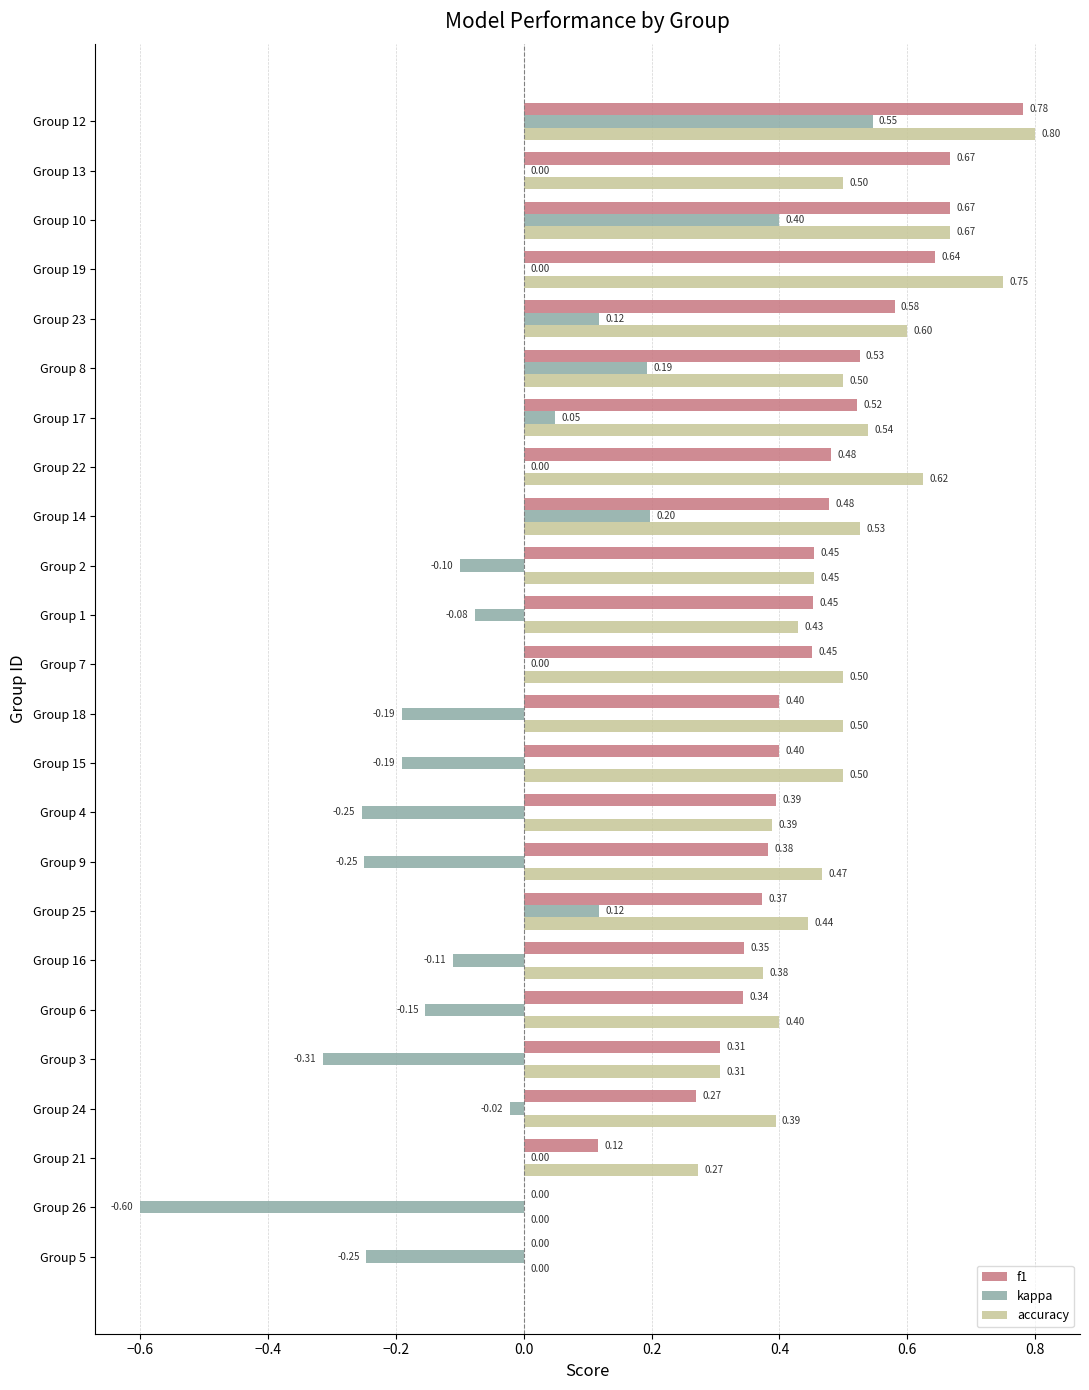

Between Group 16 and Group 14, which series saw the biggest shift?

kappa